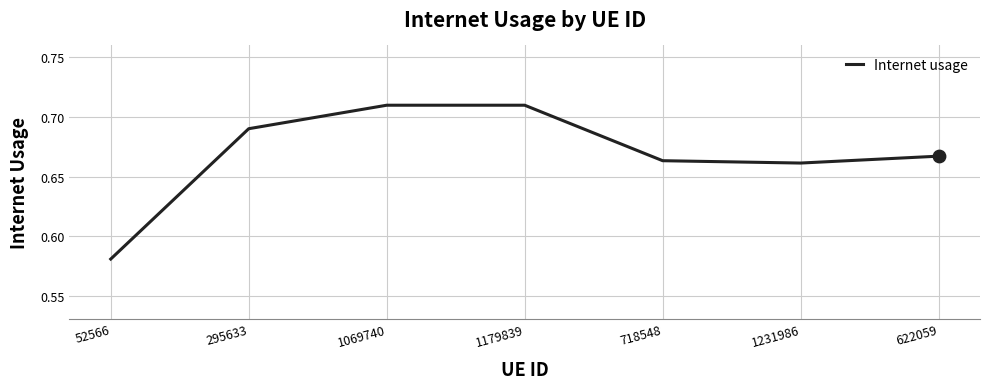

Between 622059 and 1069740, which is larger?

1069740